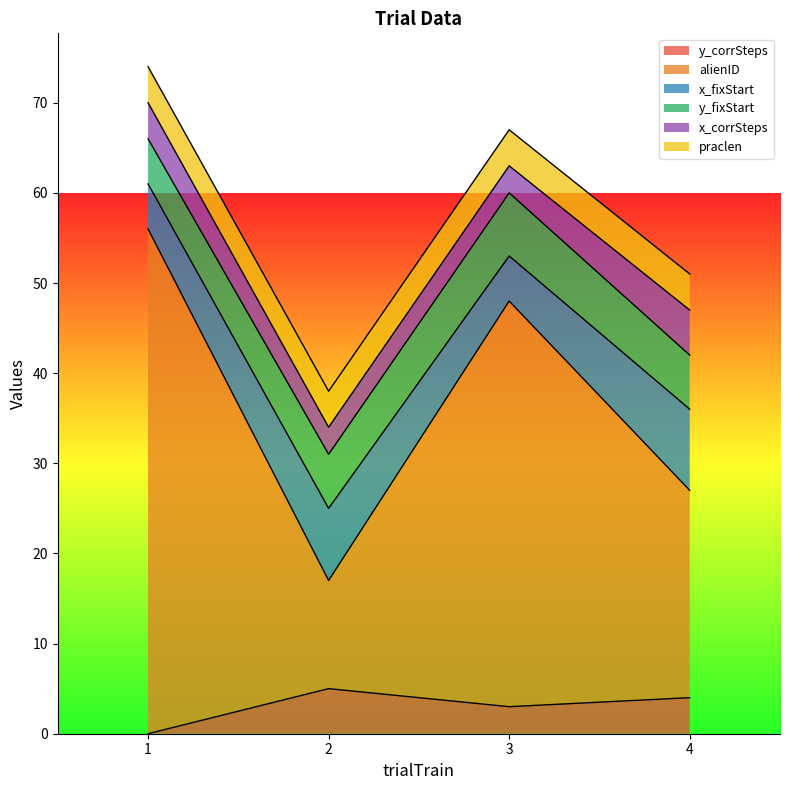

How many lines are shown in the chart?

6